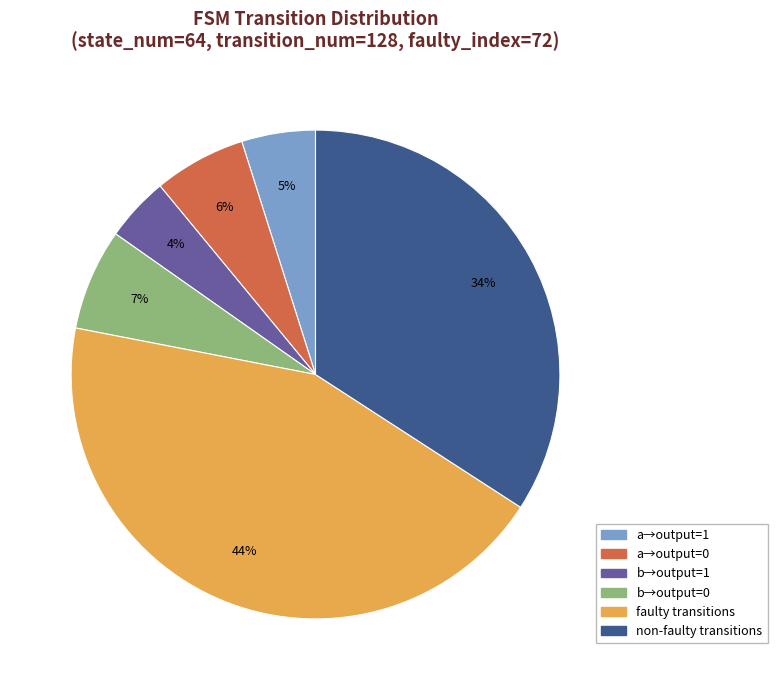

Is there any slice that represents more than half of the pie?

No